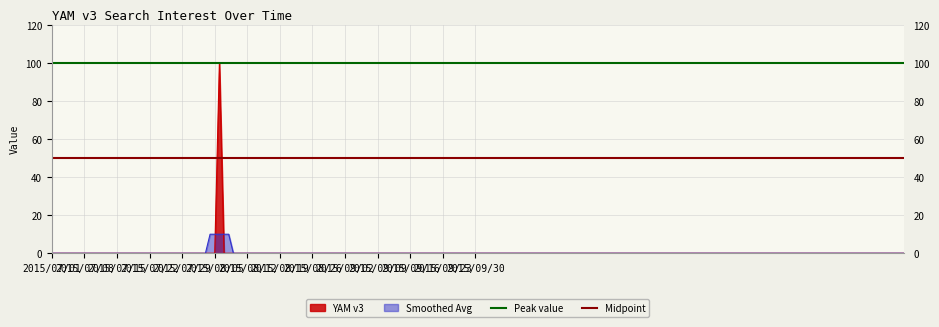

How many lines are shown in the chart?

2